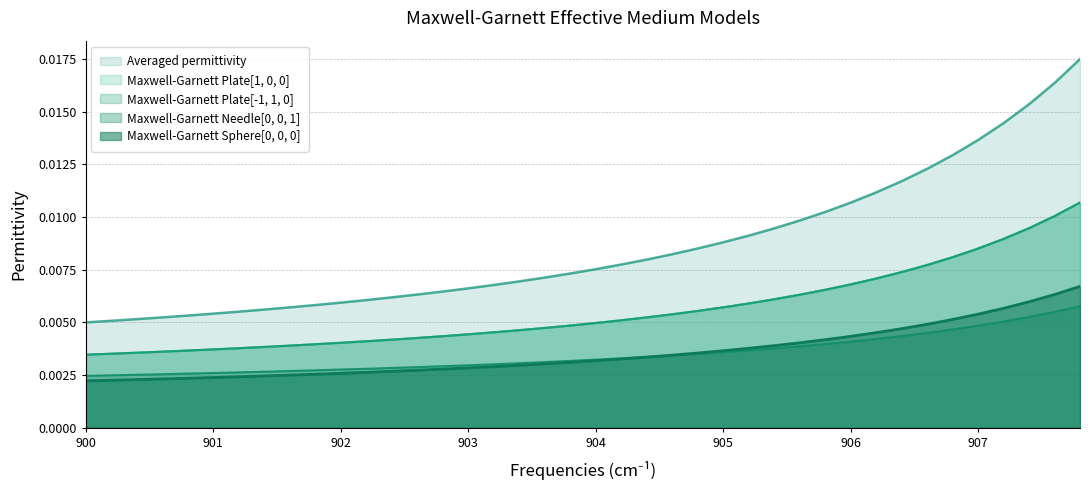

Which series has the largest total across all categories?

Averaged permittivity